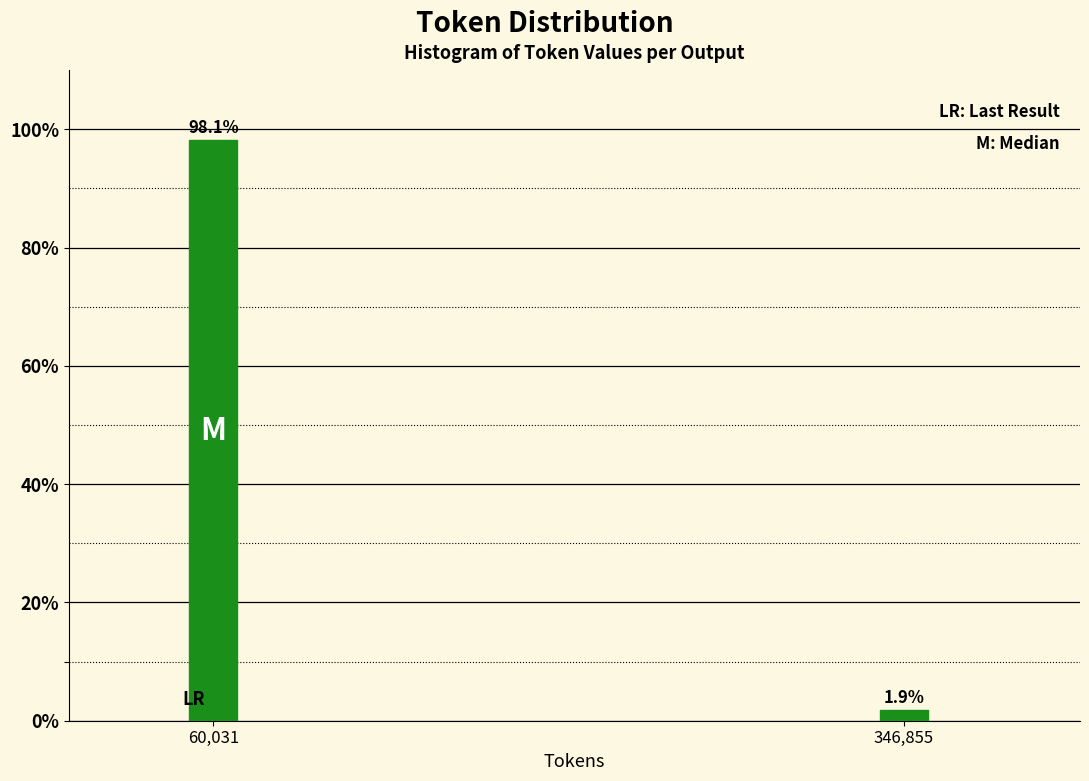

Reading left to right, transcribe all the data shown in this chart.

98.1	1.9